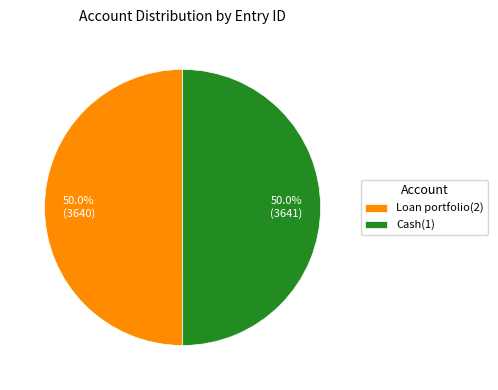

What portion of the pie excludes Loan portfolio(2)?

50.0%